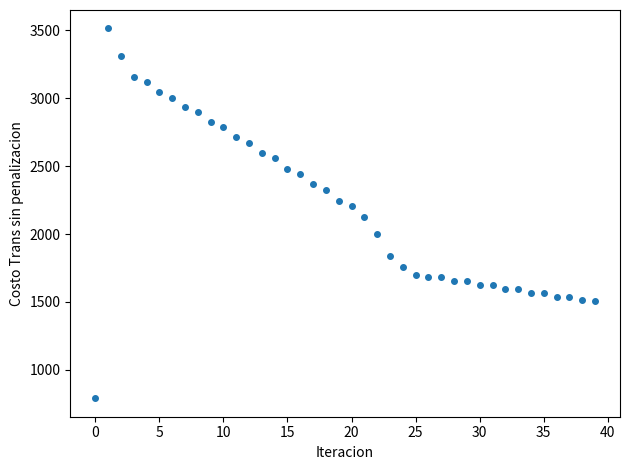

What is the range of Y values (max minus min)?

2724.7